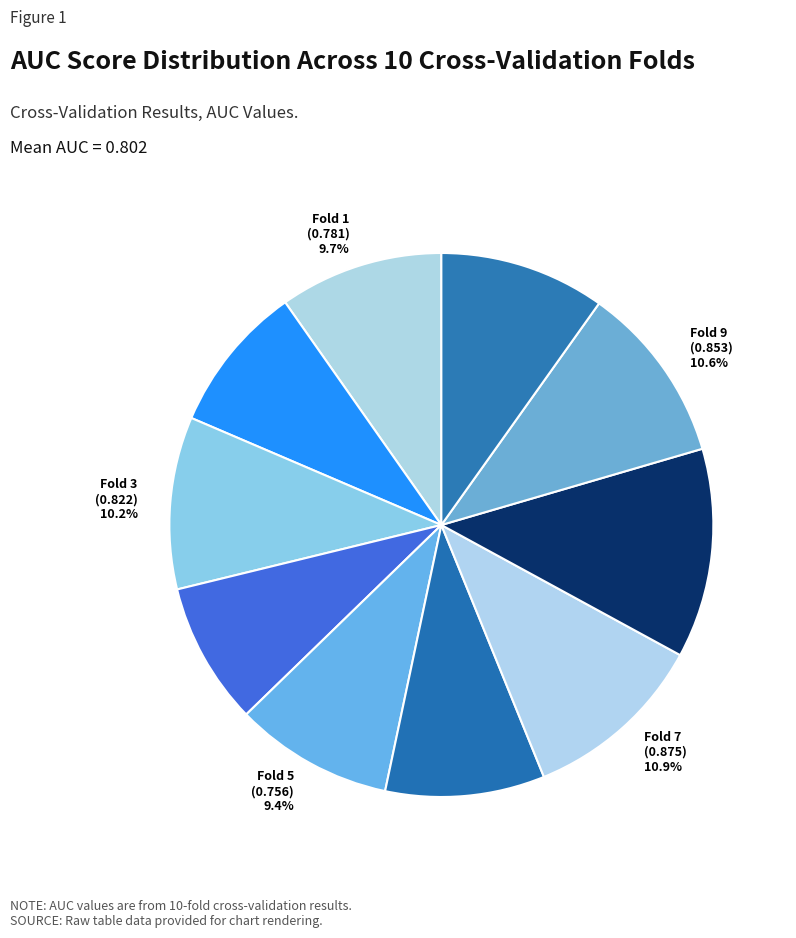

Combined, what portion of the pie is Fold 8 and Fold 9?

23.1%